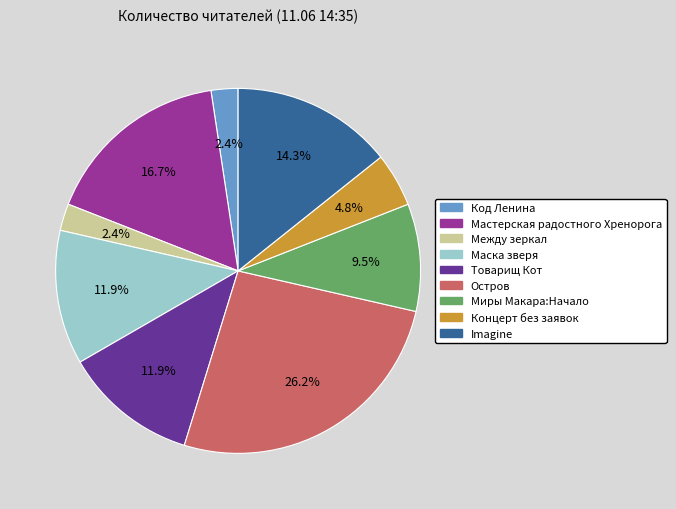

Is there a majority slice in this chart?

No